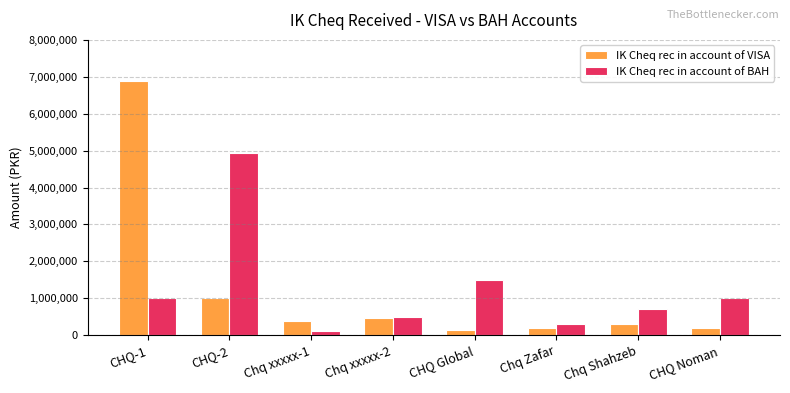

Read the IK Cheq rec in account of VISA value at CHQ-2, to the nearest 10.

1000000